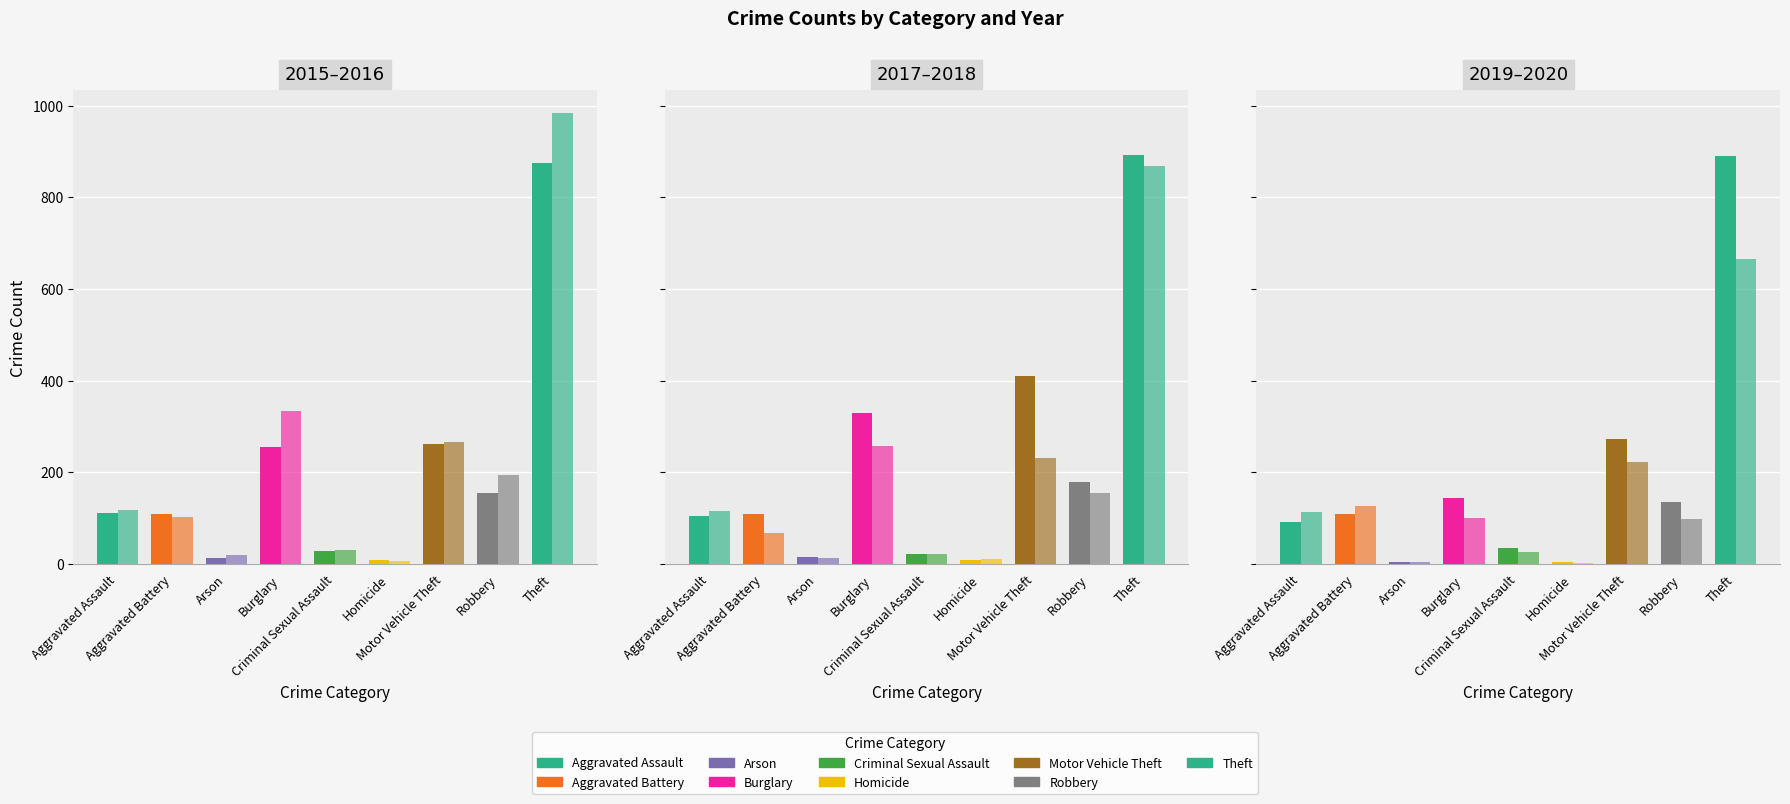

At which category does the chart reach its minimum across all series?

Homicide